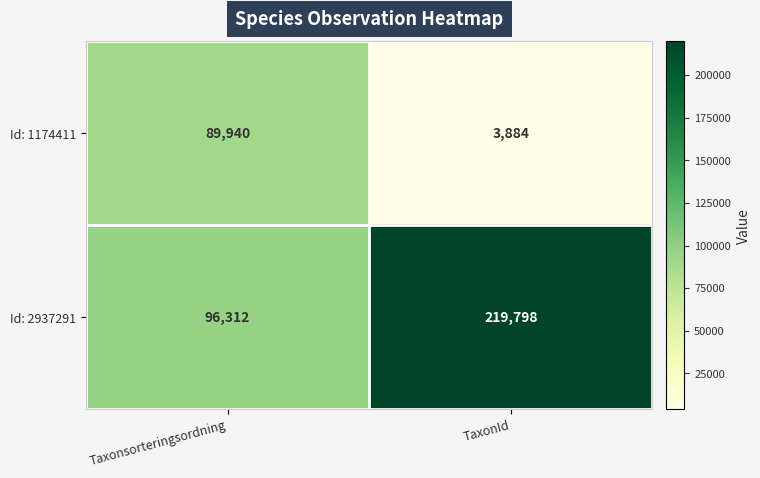

Is it true that Id: 1174411 equals 6832 at TaxonId?

False